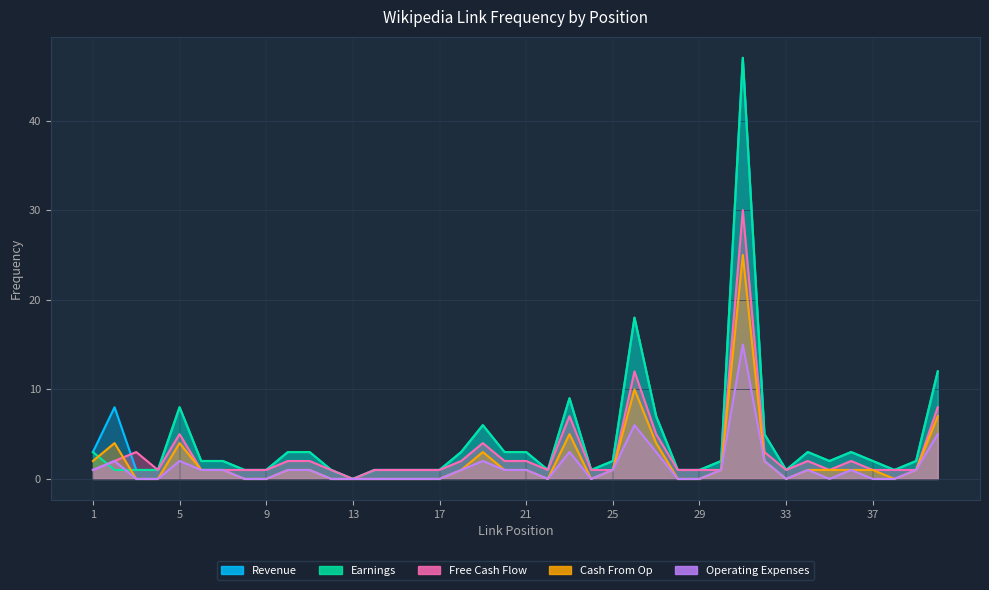

At which label does Operating Expenses reach its peak?

31